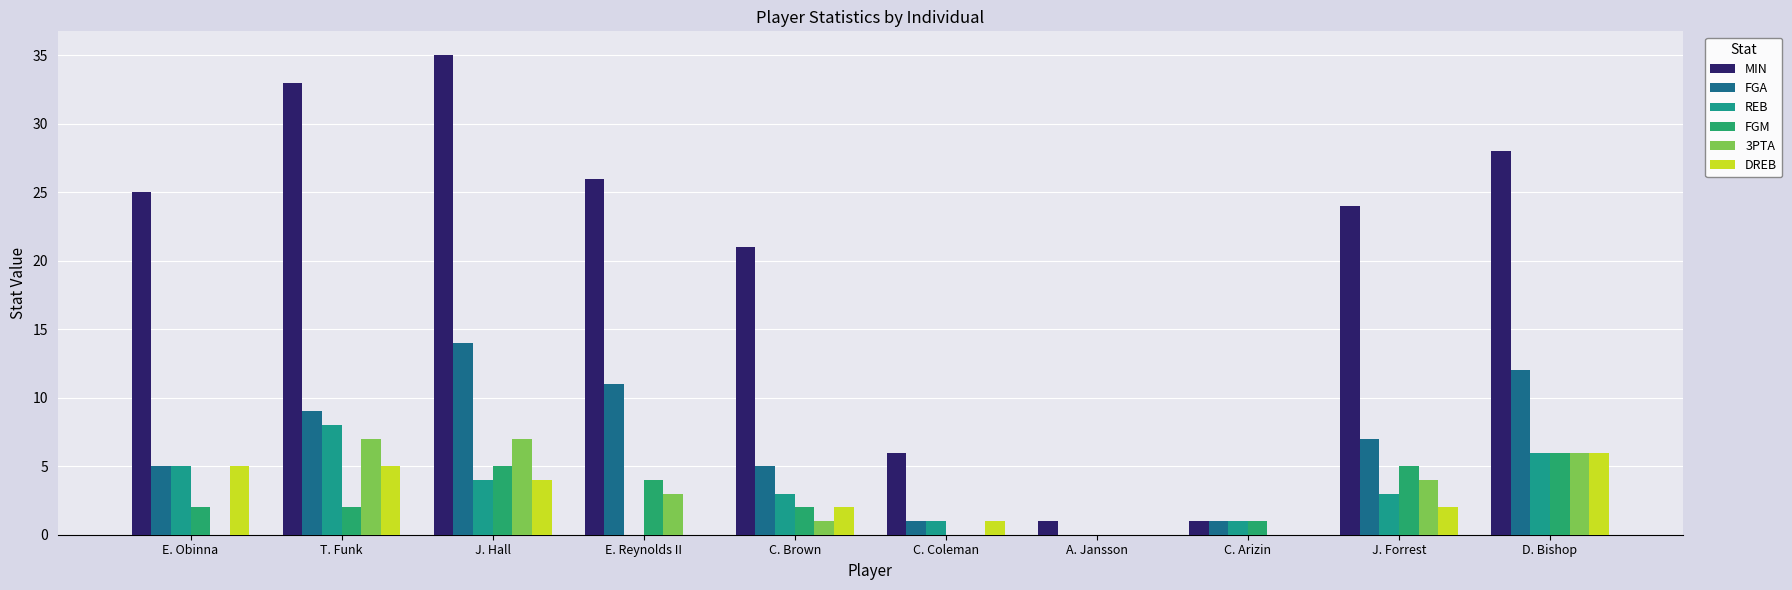

At A. Jansson, list the series in order from largest to smallest.

MIN, FGA, REB, FGM, 3PTA, DREB